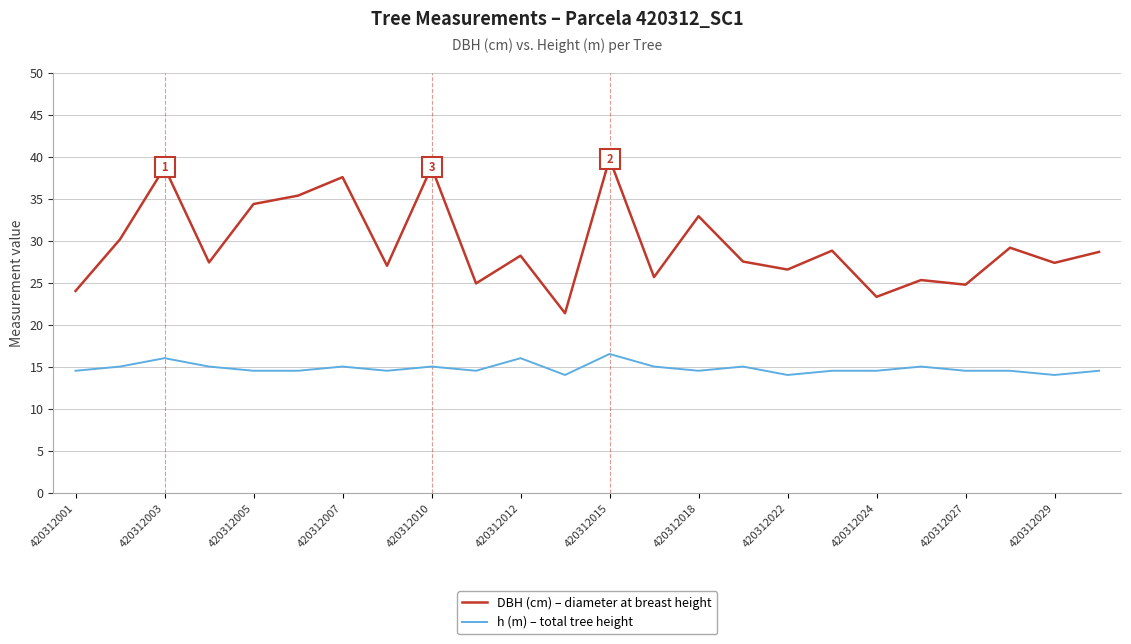

What is the difference between the maximum and minimum values in the DBH (cm) – diameter at breast height series?

18.4